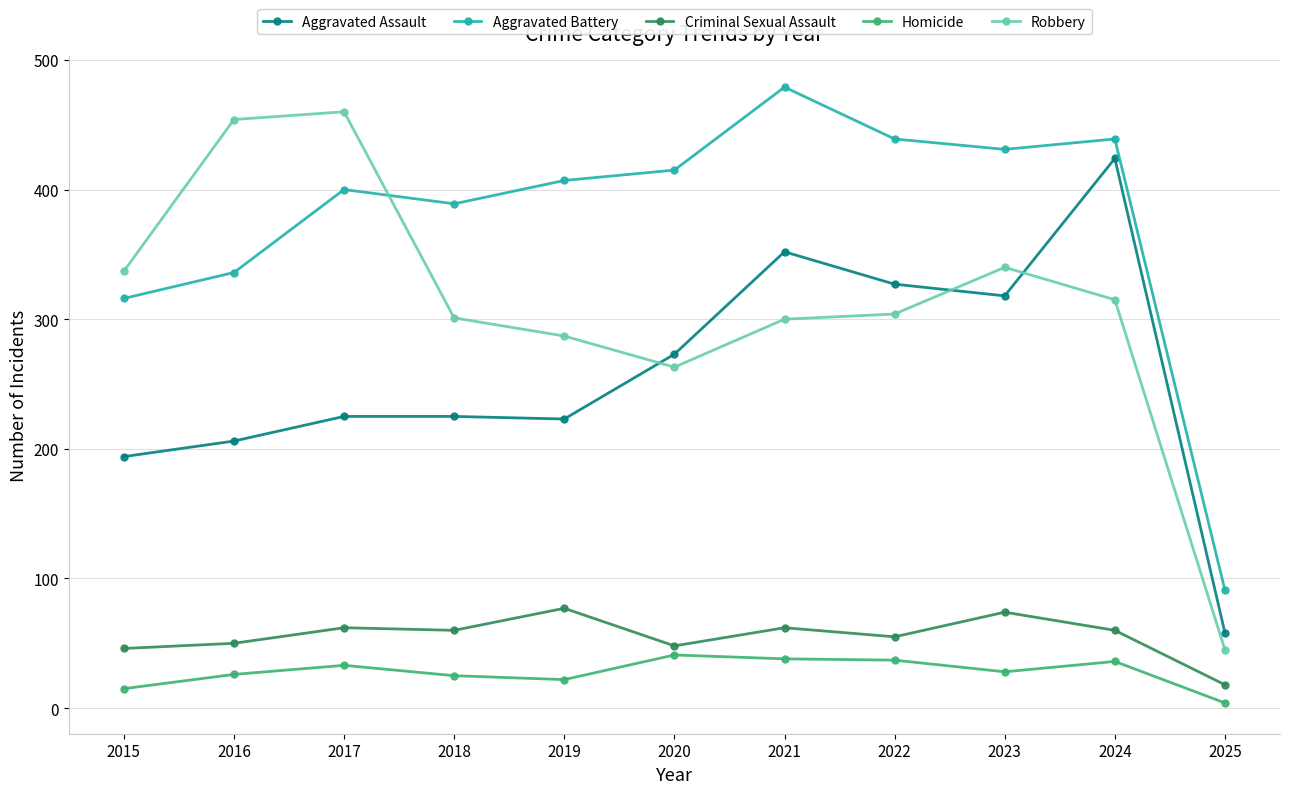

Where is the first local maximum for Aggravated Battery?

2017